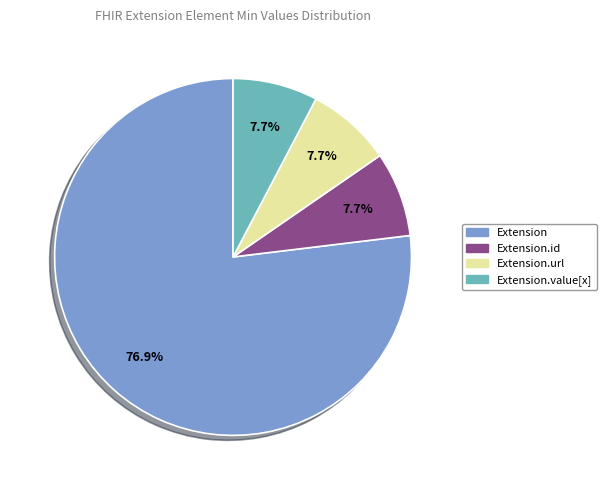

Is there any slice that represents more than half of the pie?

Yes